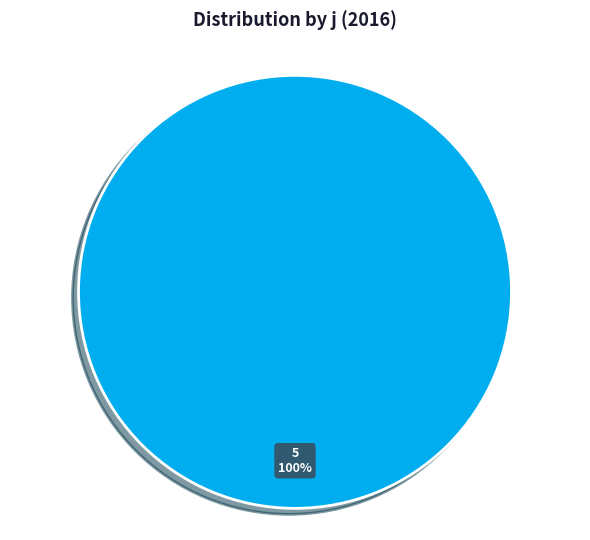

To the nearest percent, what portion does 5 represent?

100%